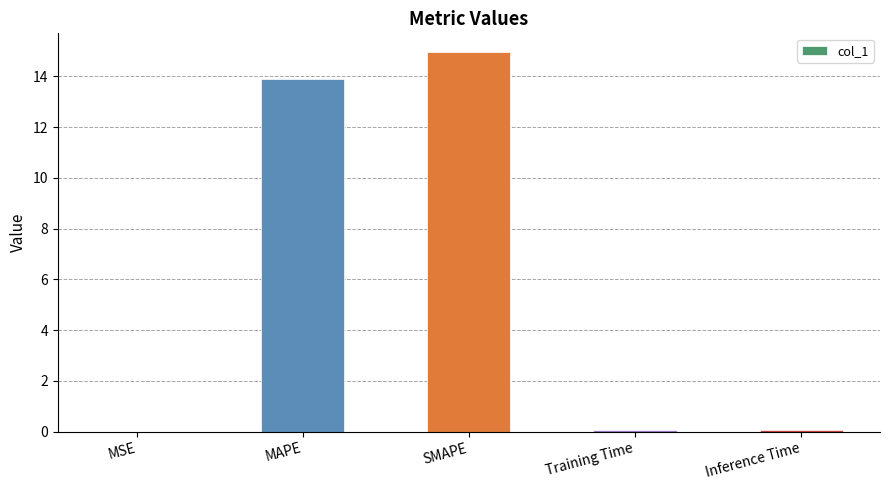

The chart shows a value of 21.7 at MAPE. True or false?

False